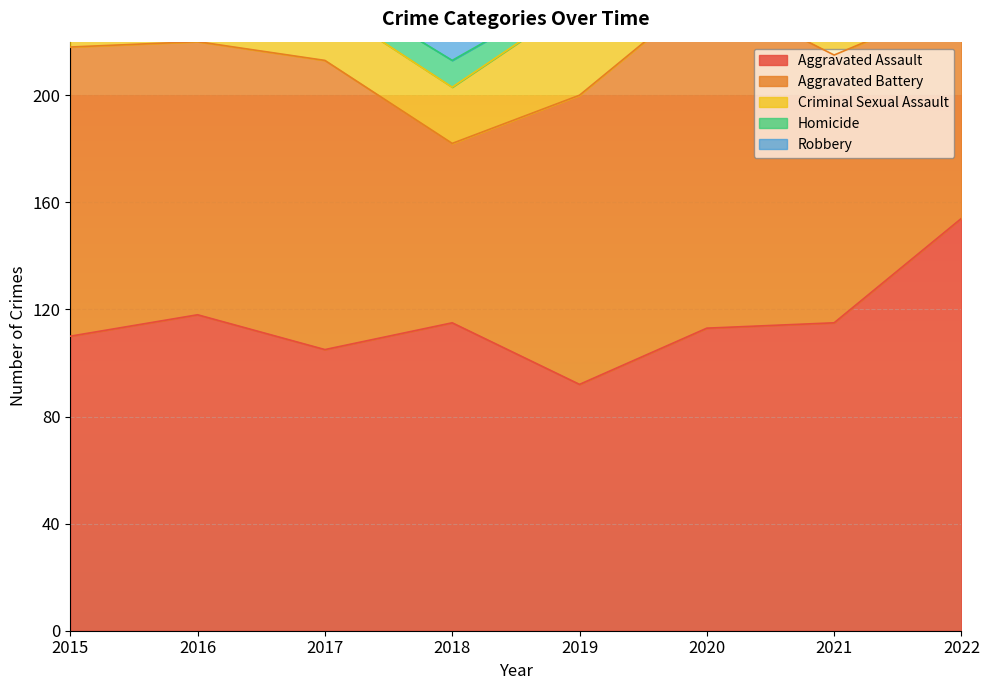

What is the total value across all series at 2017?

420